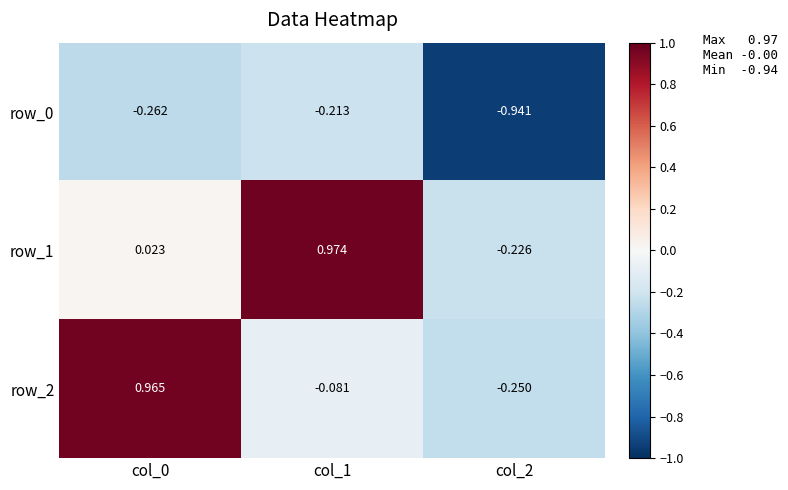

At how many categories does at least one series exceed 0?

2